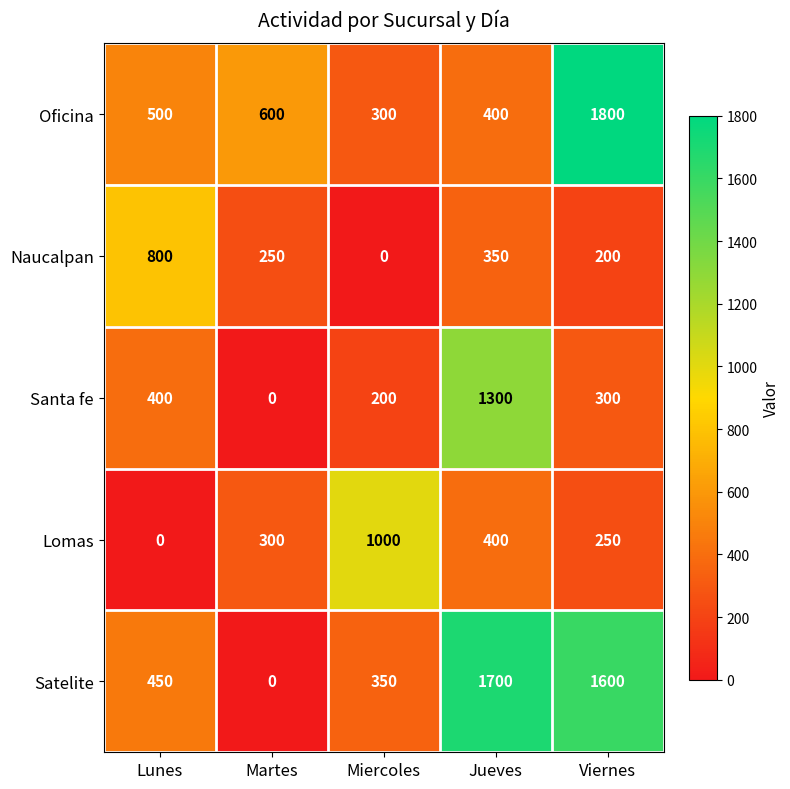

True or false: Naucalpan has a value of 302 at Viernes.

False